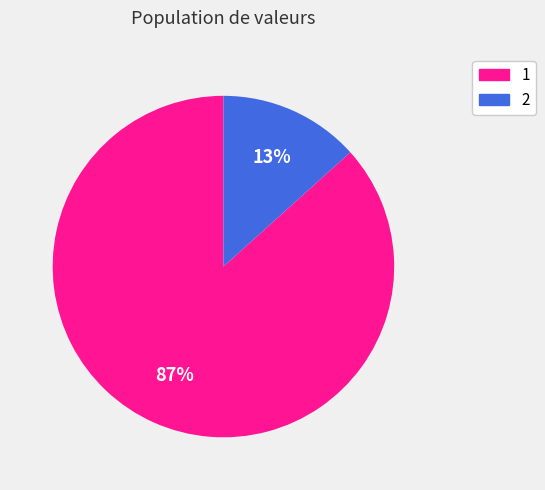

Rank the categories by value from lowest to highest.

2, 1